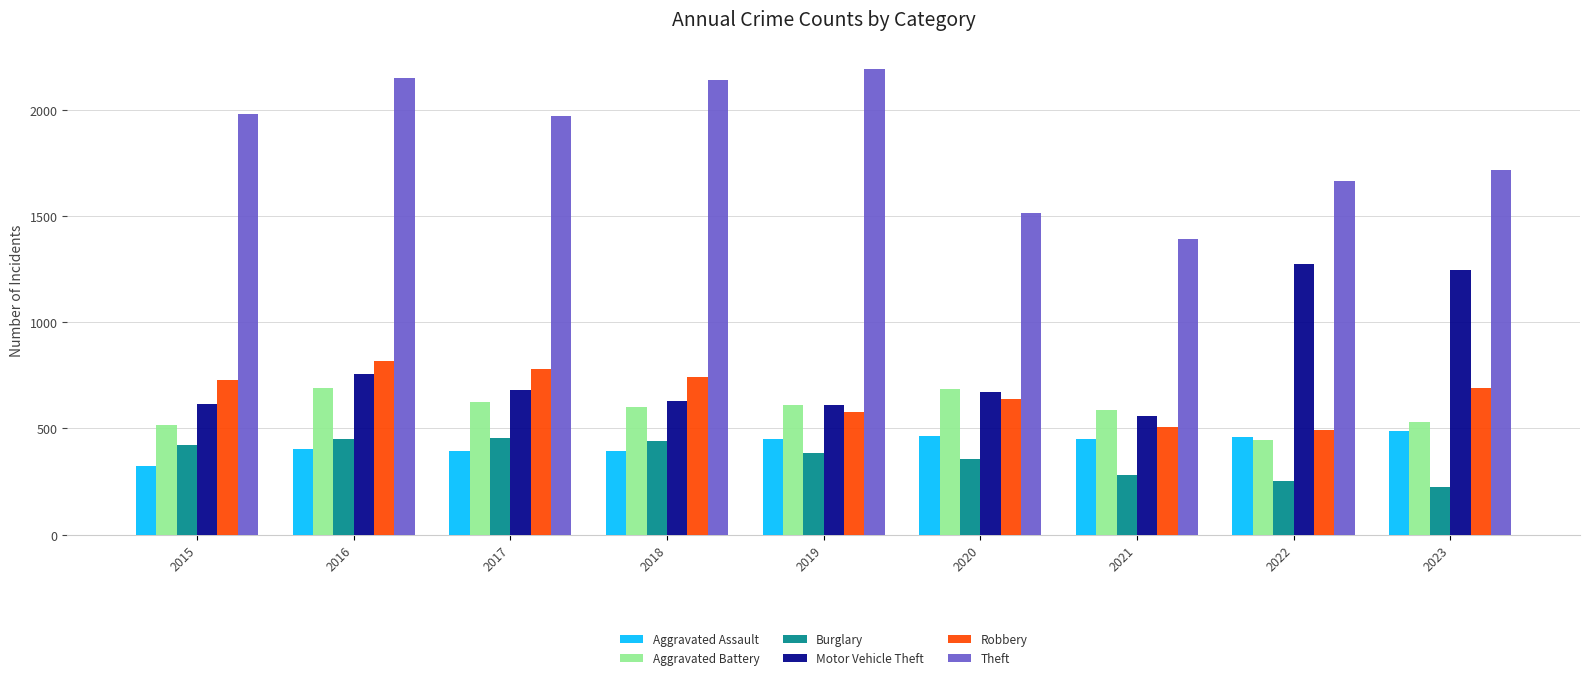

Rank the series at 2021 from highest to lowest value.

Theft, Aggravated Battery, Motor Vehicle Theft, Robbery, Aggravated Assault, Burglary